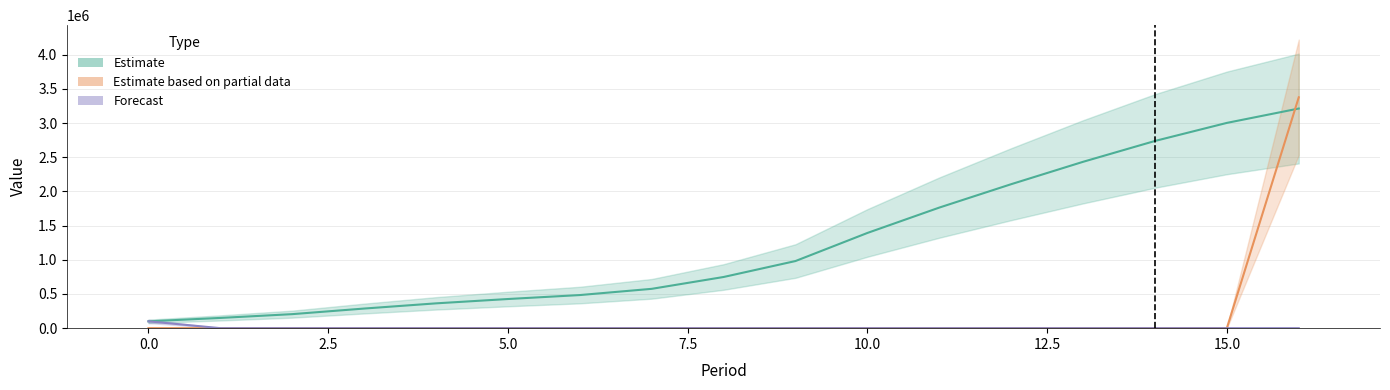

What is the greatest value displayed?

3376142.5